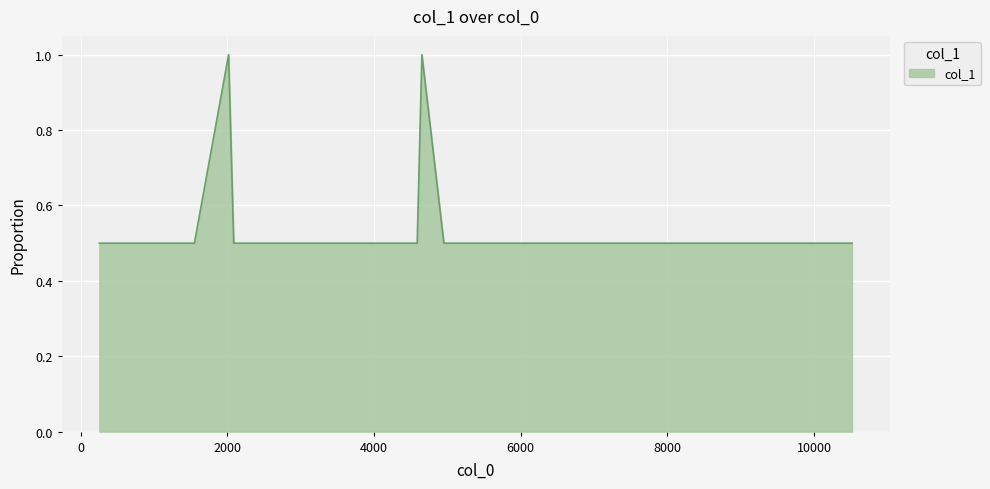

What is the difference between the maximum and minimum values?

0.5